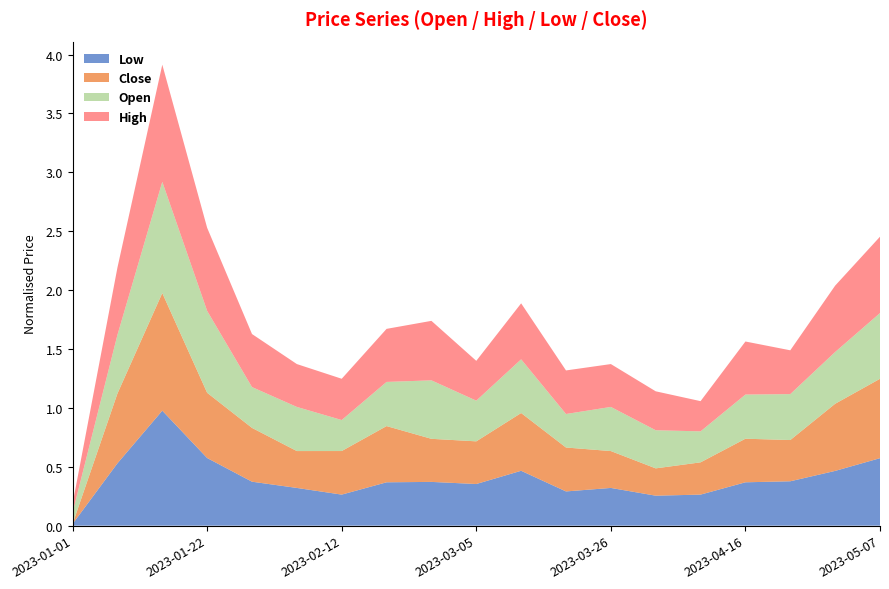

Reading left to right, transcribe all the data shown in this chart.

Low: 2023-01-01=0.0	2023-01-08=0.5	2023-01-15=1.0	2023-01-22=0.6	2023-01-29=0.4	2023-02-05=0.3	2023-02-12=0.3	2023-02-19=0.4	2023-02-26=0.4	2023-03-05=0.4	2023-03-12=0.5	2023-03-19=0.3	2023-03-26=0.3	2023-04-02=0.3	2023-04-09=0.3	2023-04-16=0.4	2023-04-23=0.4	2023-04-30=0.5	2023-05-07=0.6
Close: 2023-01-01=0.0	2023-01-08=0.6	2023-01-15=1.0	2023-01-22=0.6	2023-01-29=0.5	2023-02-05=0.3	2023-02-12=0.4	2023-02-19=0.5	2023-02-26=0.4	2023-03-05=0.4	2023-03-12=0.5	2023-03-19=0.4	2023-03-26=0.3	2023-04-02=0.2	2023-04-09=0.3	2023-04-16=0.4	2023-04-23=0.4	2023-04-30=0.6	2023-05-07=0.7
Open: 2023-01-01=0.1	2023-01-08=0.5	2023-01-15=0.9	2023-01-22=0.7	2023-01-29=0.3	2023-02-05=0.4	2023-02-12=0.3	2023-02-19=0.4	2023-02-26=0.5	2023-03-05=0.3	2023-03-12=0.5	2023-03-19=0.3	2023-03-26=0.4	2023-04-02=0.3	2023-04-09=0.3	2023-04-16=0.4	2023-04-23=0.4	2023-04-30=0.4	2023-05-07=0.6
High: 2023-01-01=0.1	2023-01-08=0.6	2023-01-15=1.0	2023-01-22=0.7	2023-01-29=0.5	2023-02-05=0.4	2023-02-12=0.4	2023-02-19=0.5	2023-02-26=0.5	2023-03-05=0.3	2023-03-12=0.5	2023-03-19=0.4	2023-03-26=0.4	2023-04-02=0.3	2023-04-09=0.3	2023-04-16=0.5	2023-04-23=0.4	2023-04-30=0.6	2023-05-07=0.6